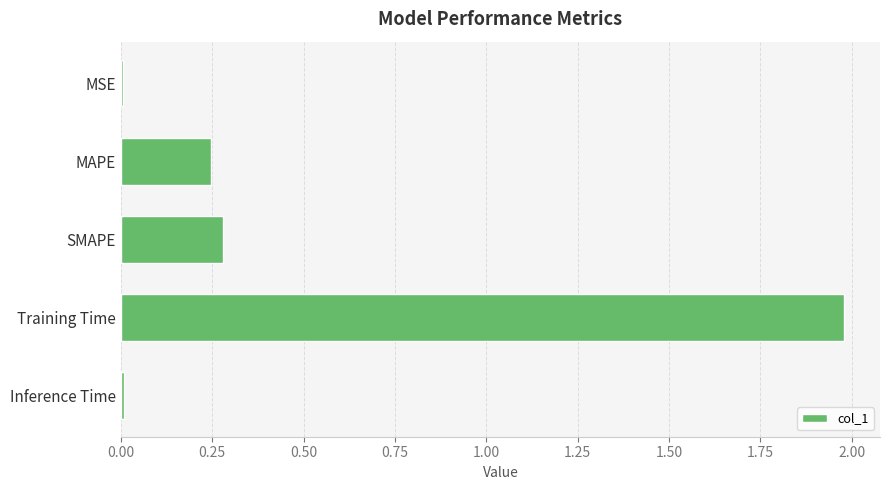

The value at MAPE is 0.4. True or false?

False